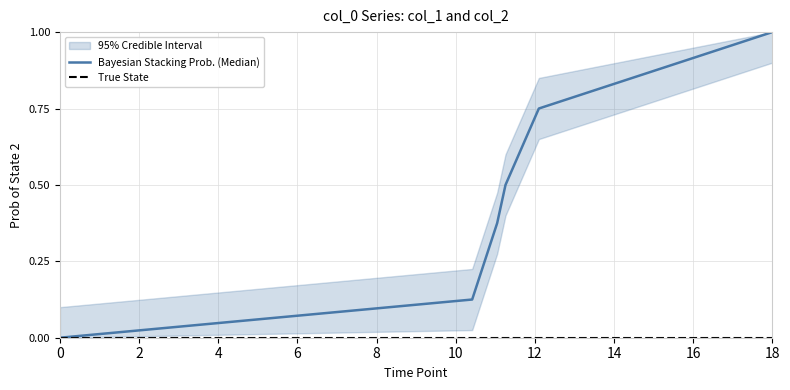

The value of Bayesian Stacking Prob. (Median) at 0 is 0.0. True or false?

True